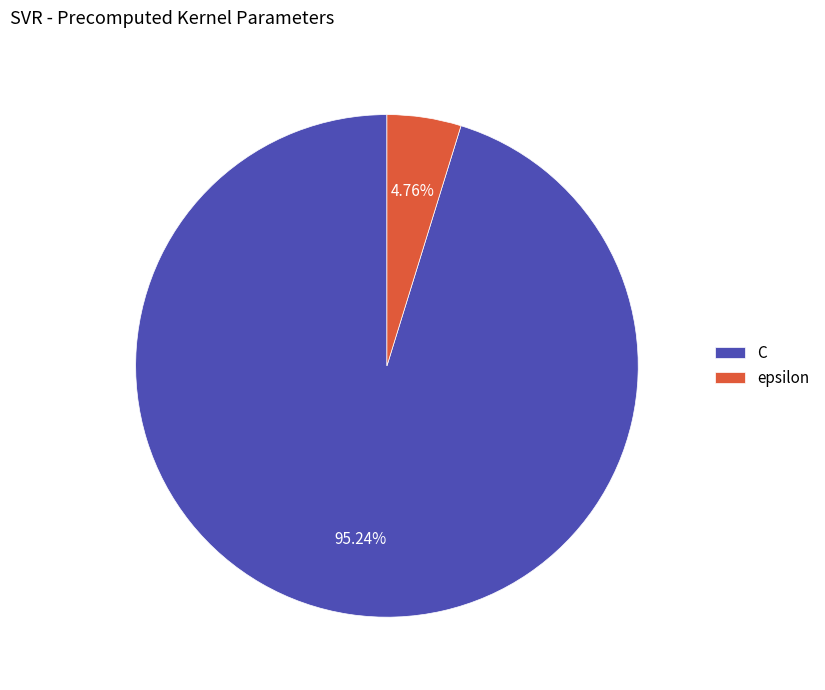

Rank the categories by value from highest to lowest.

C, epsilon